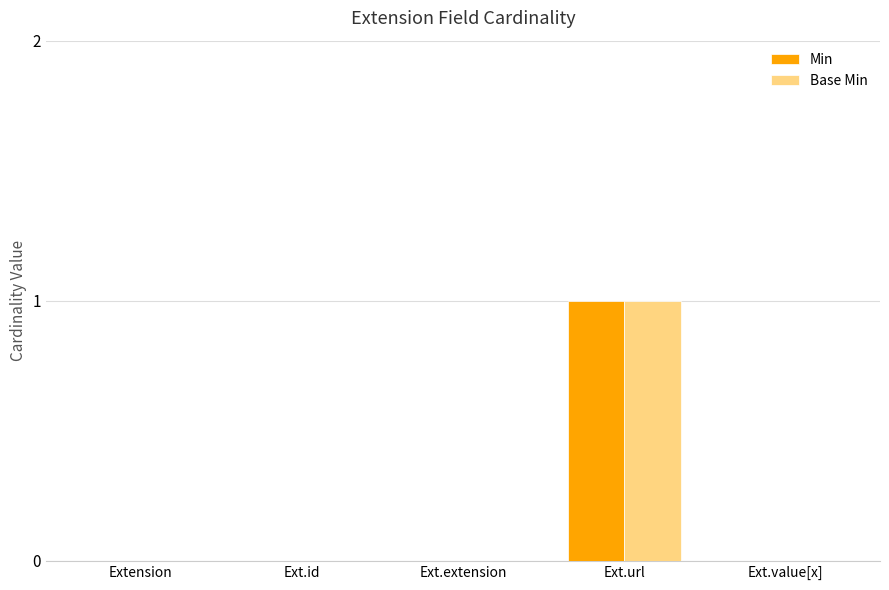

What is the highest value of the Base Min series?

1